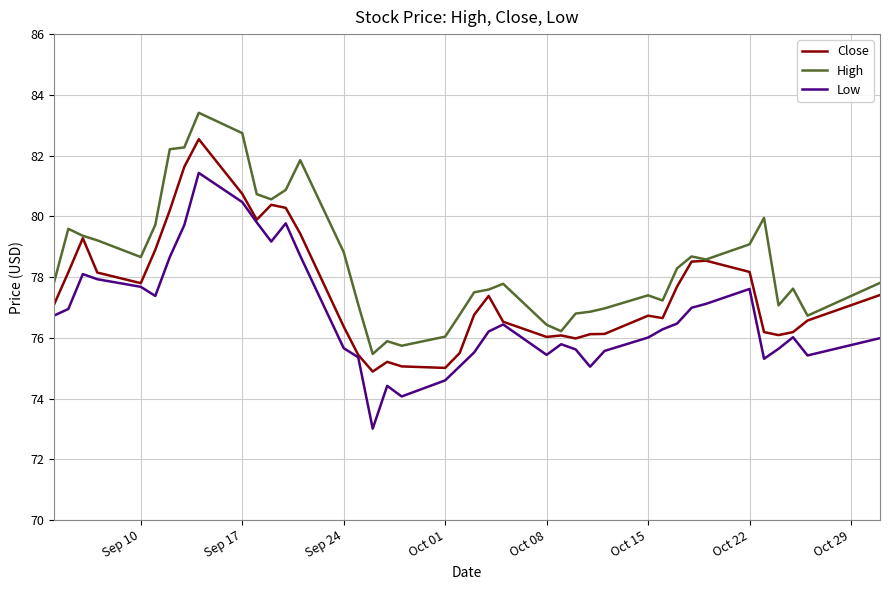

List the series in order of their overall mean, highest first.

High, Close, Low